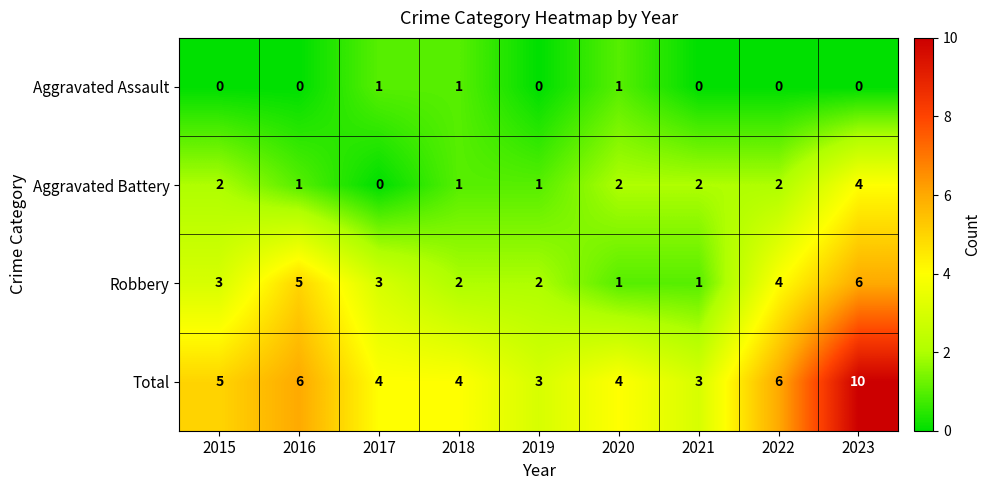

The Robbery series shows 6 at 2023. True or false?

True